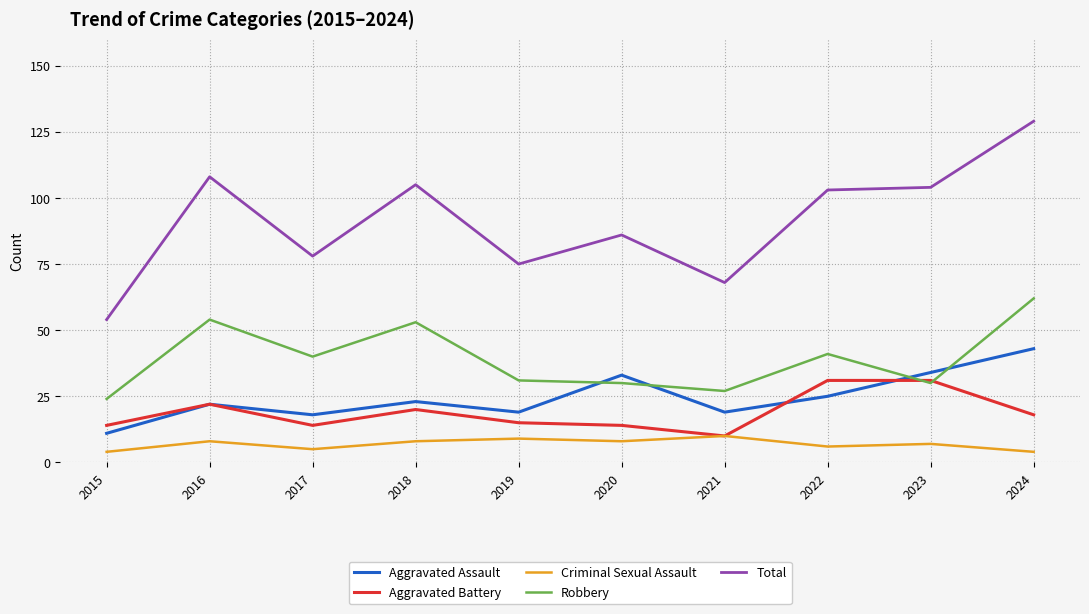

What is the minimum value shown in the chart?

4